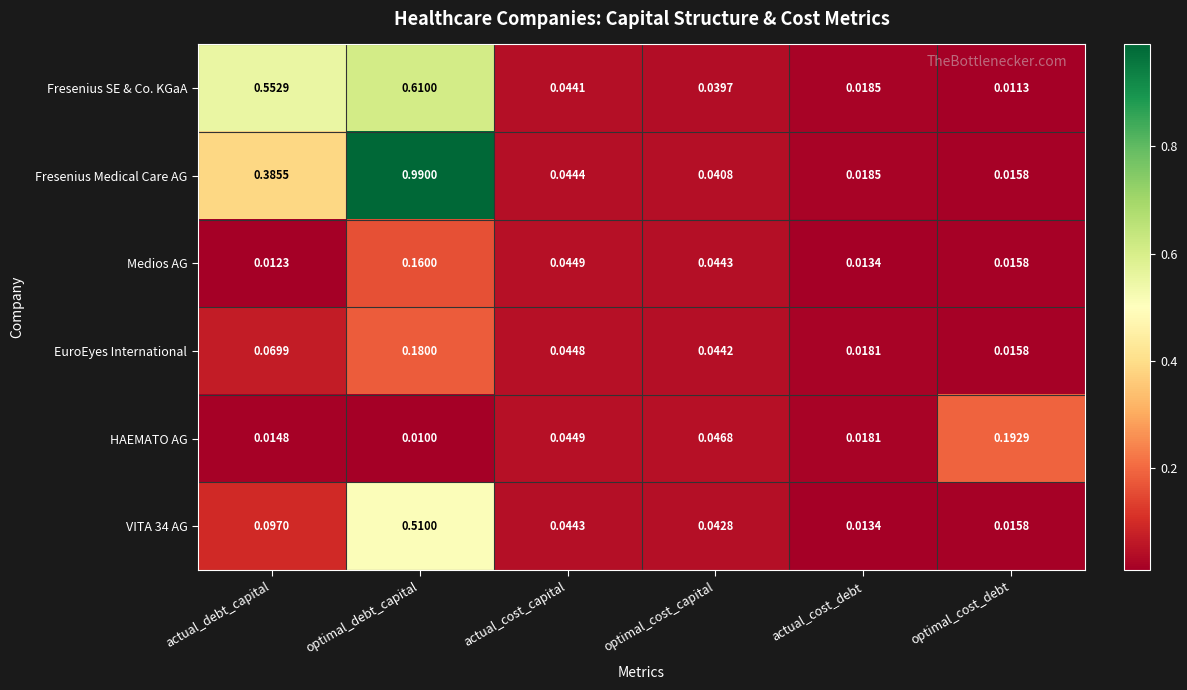

At which label does HAEMATO AG reach its peak?

optimal_cost_debt